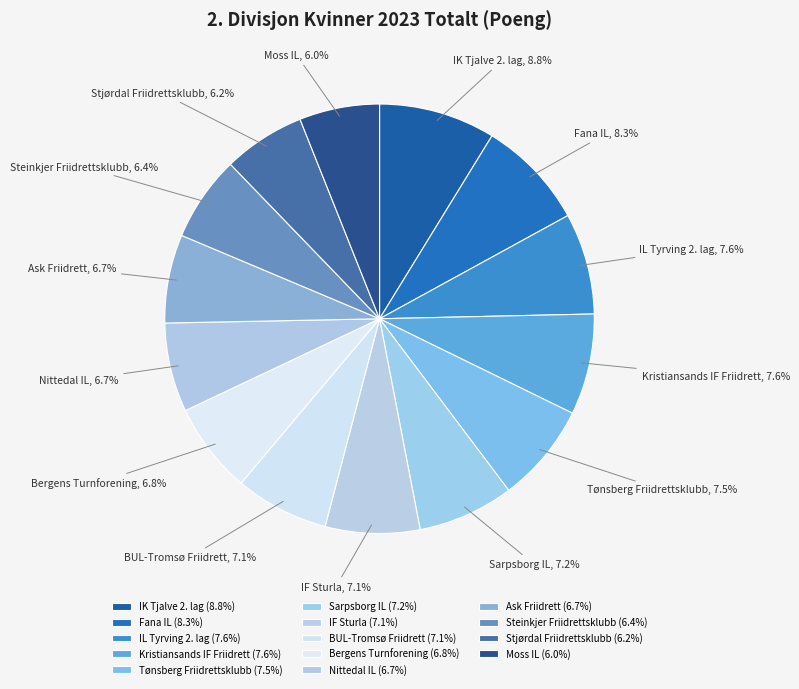

To the nearest percent, what portion does Nittedal IL represent?

7%